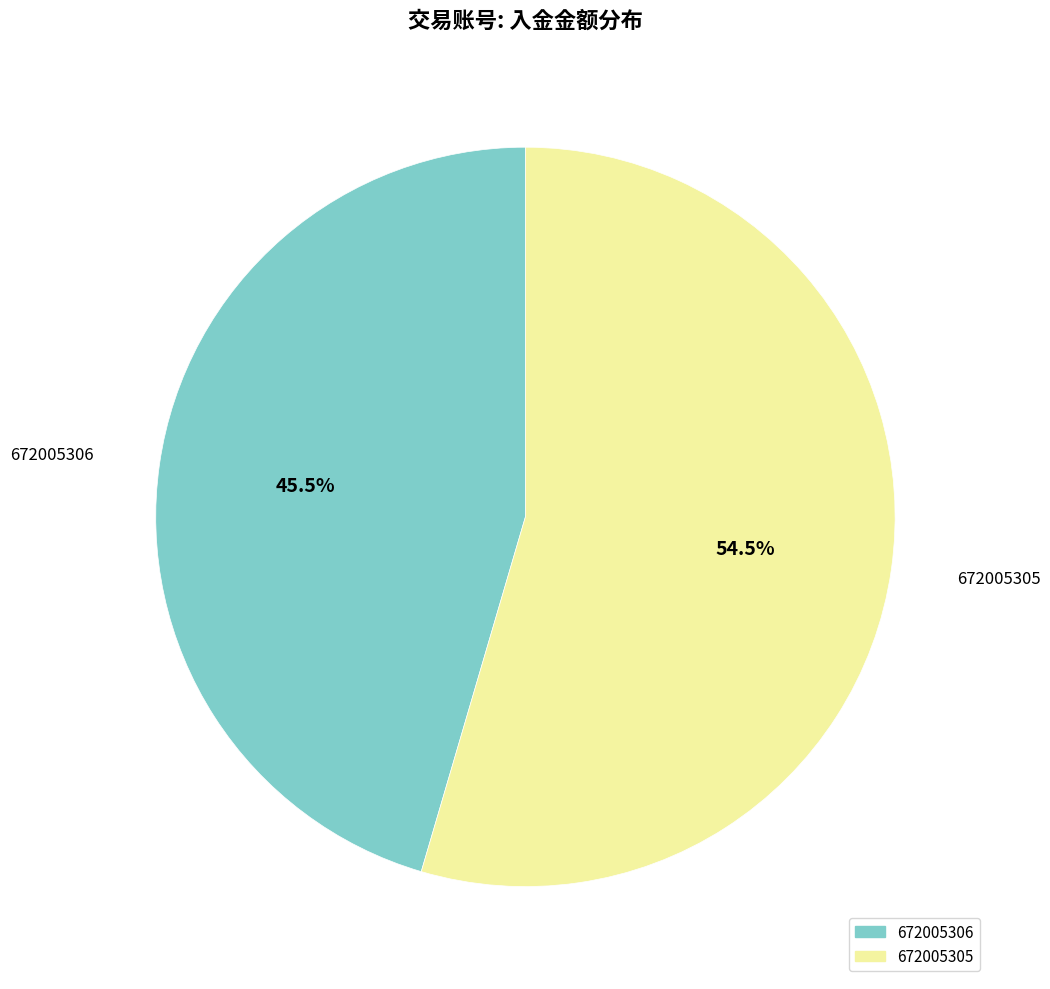

To the nearest percent, what is the difference between the largest and smallest slice percentages?

9%